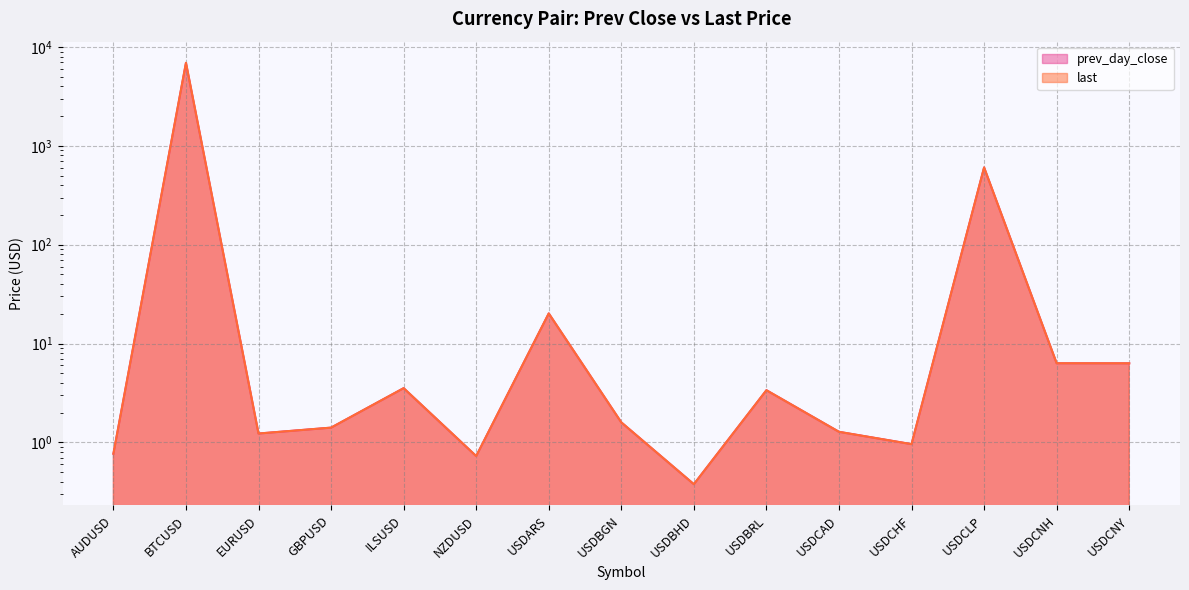

Which series has the widest spread of values?

last